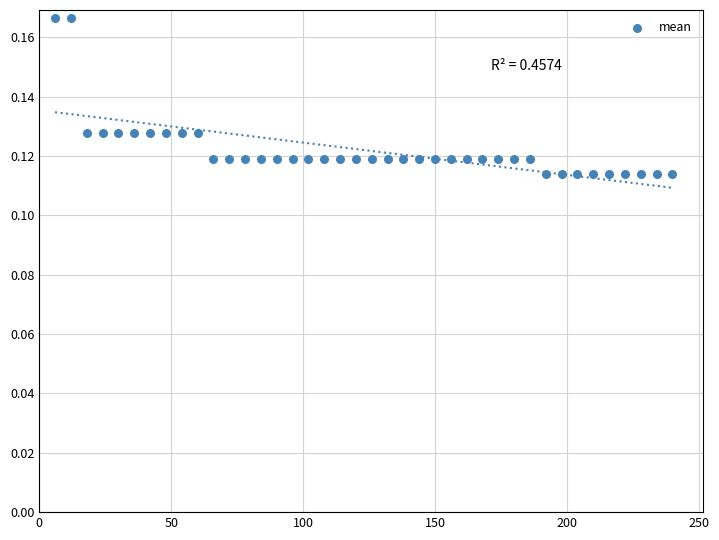

What is the range of X values (max minus min)?

234.0